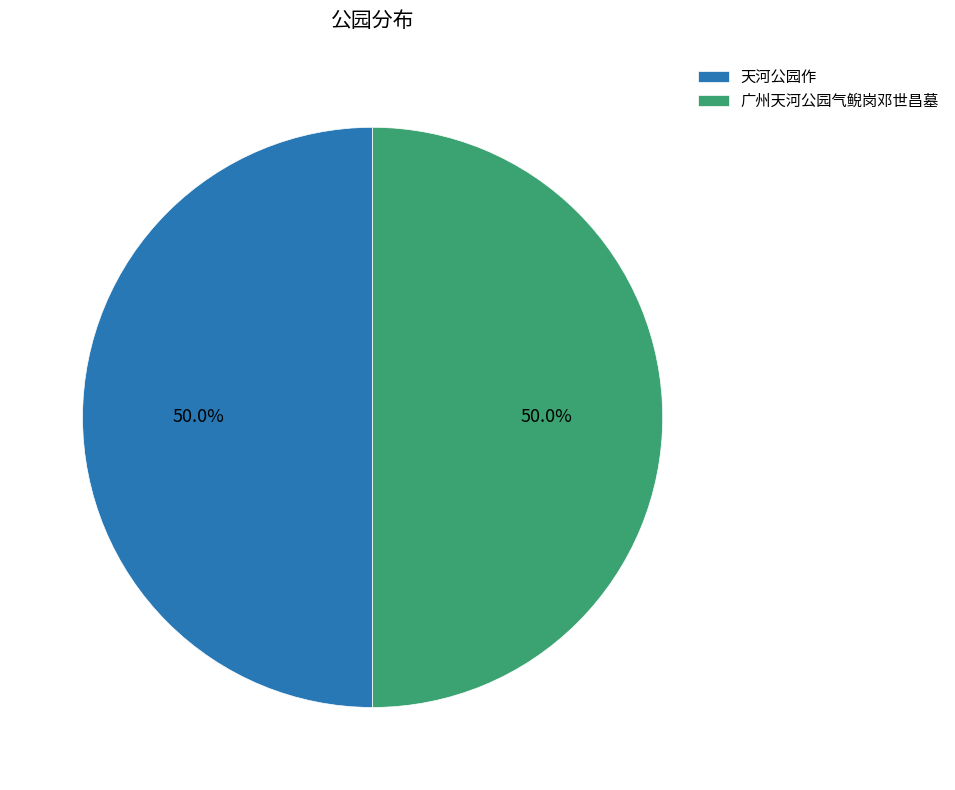

Is it true that 天河公园作 is 50% of the pie?

True